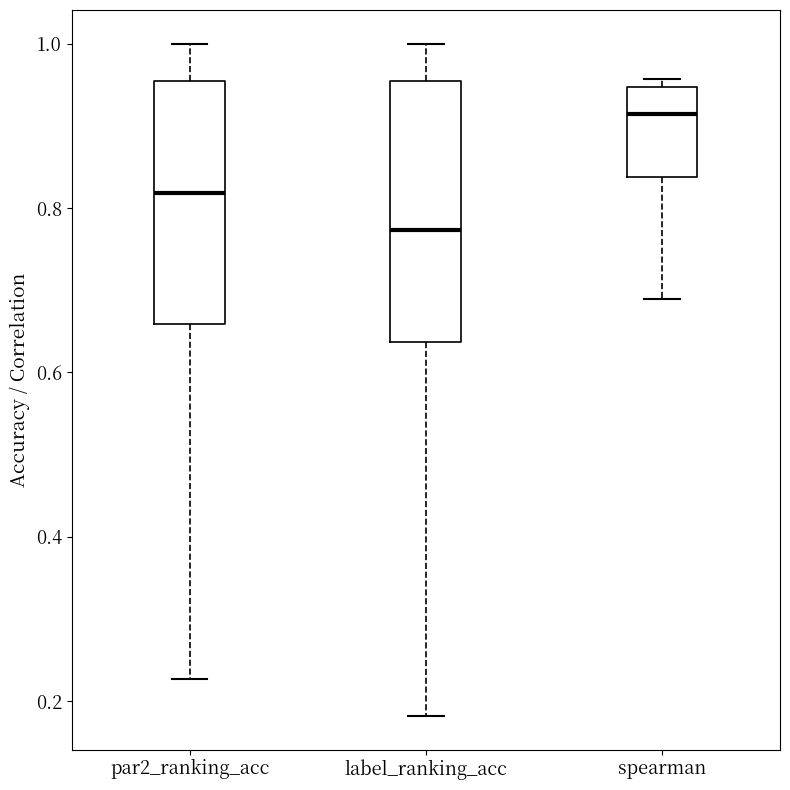

Reading left to right, transcribe this box plot: for each box, give where its median line is, the range the box spans, and where its two whiskers end, as read against the y-axis. The values are not printed on the chart, so give them approximately, as read against the axis.

par2_ranking_acc: median 0.82, box 0.66 to 0.96, whiskers 0.22 to 1.00
label_ranking_acc: median 0.78, box 0.64 to 0.96, whiskers 0.18 to 1.00
spearman: median 0.92, box 0.84 to 0.94, whiskers 0.68 to 0.96